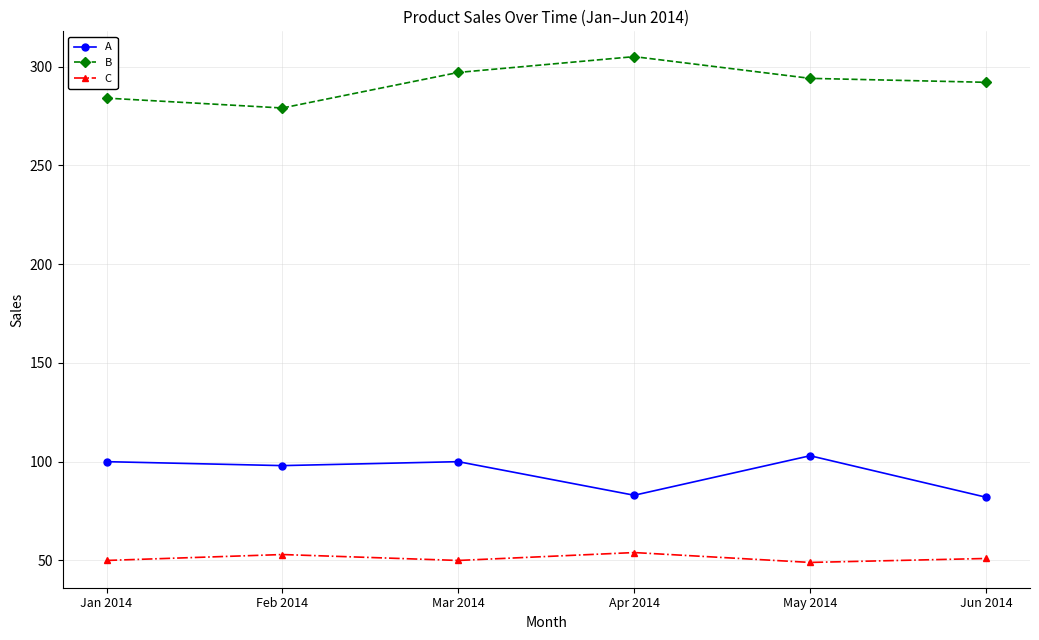

What is the spread (max minus min) of values at Jan 2014?

234